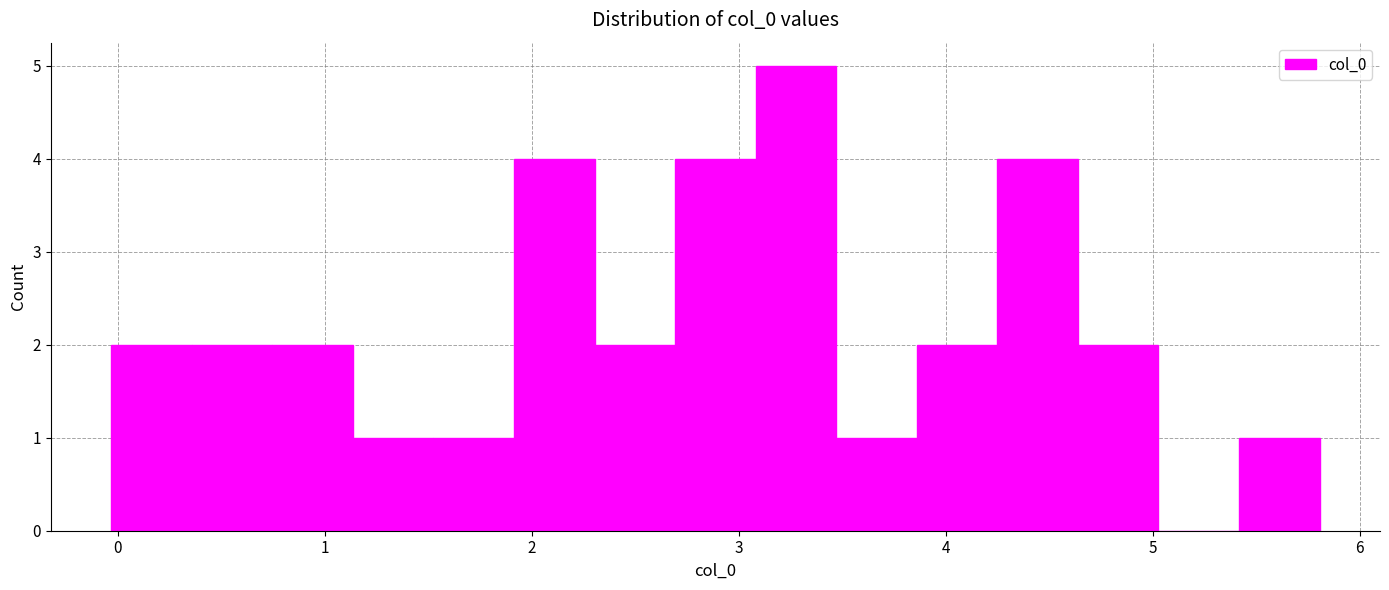

Around what value on the x-axis is the tallest bar? Give the approximate position of its centre, as read against the axis.

3.3